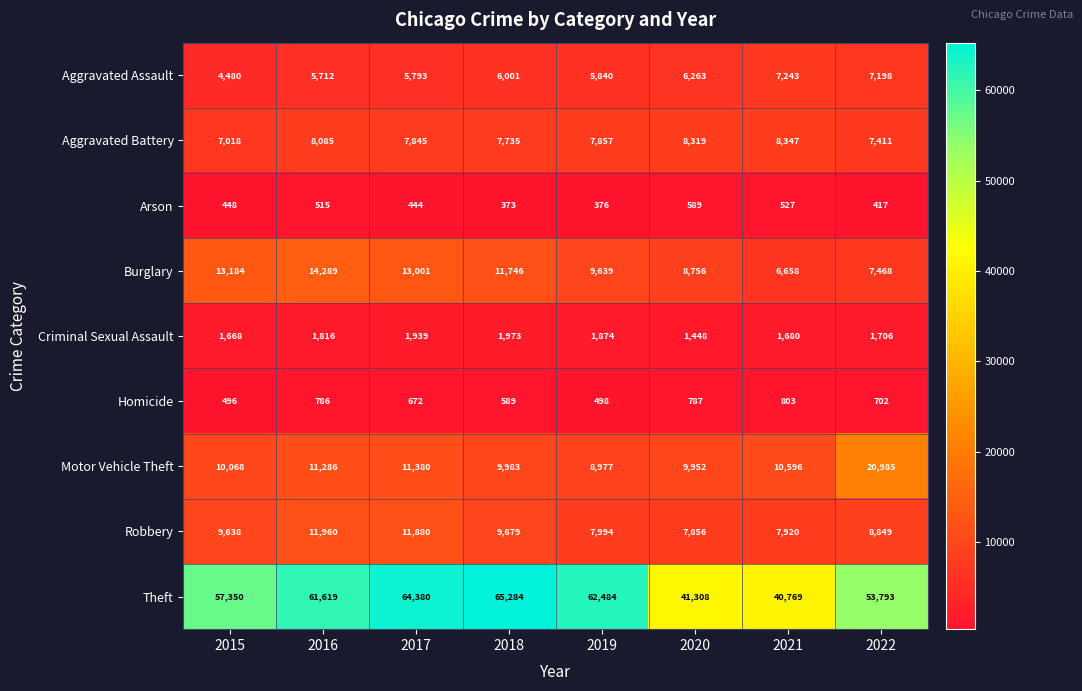

Which series has the largest range (max minus min)?

Theft